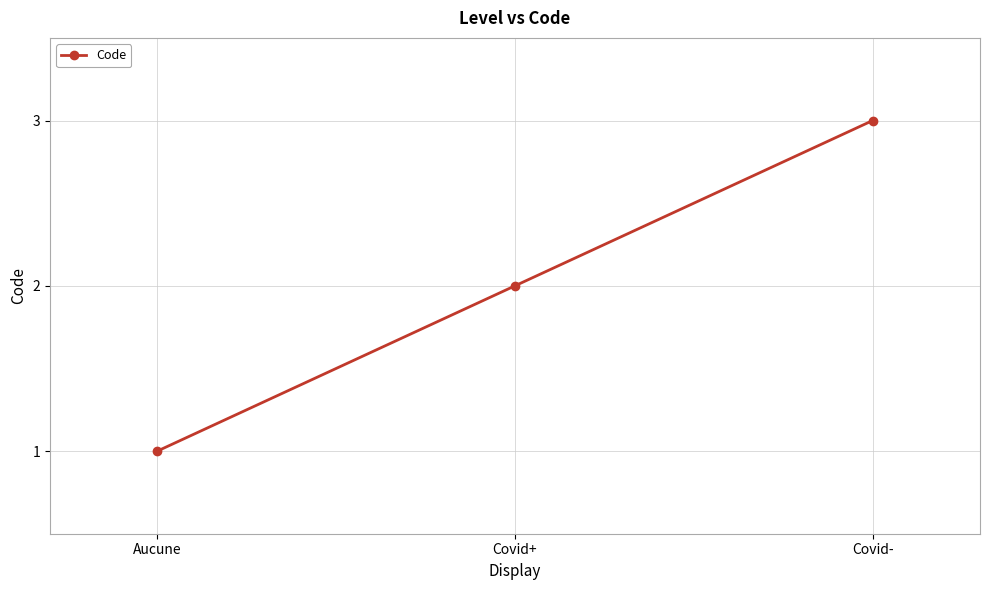

What is the maximum value shown in the chart?

3